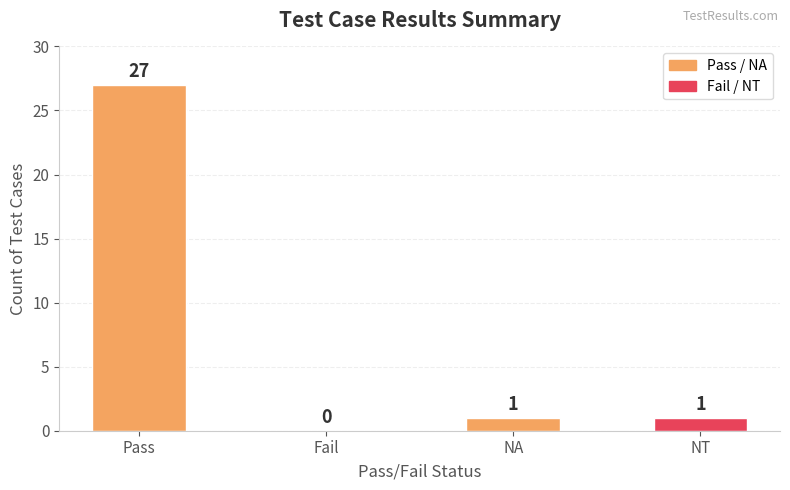

Where does the data first go above 1?

Pass